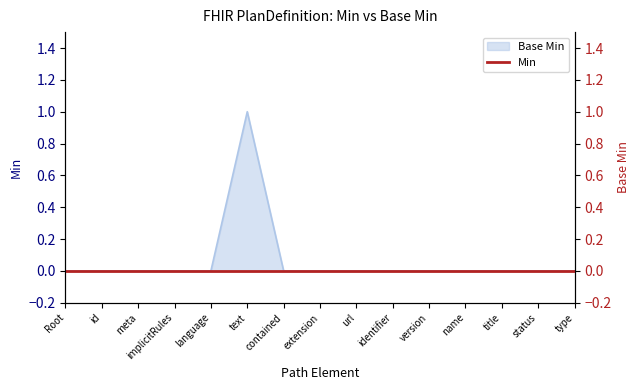

True or false: the data has more than 1 interior local peaks.

False